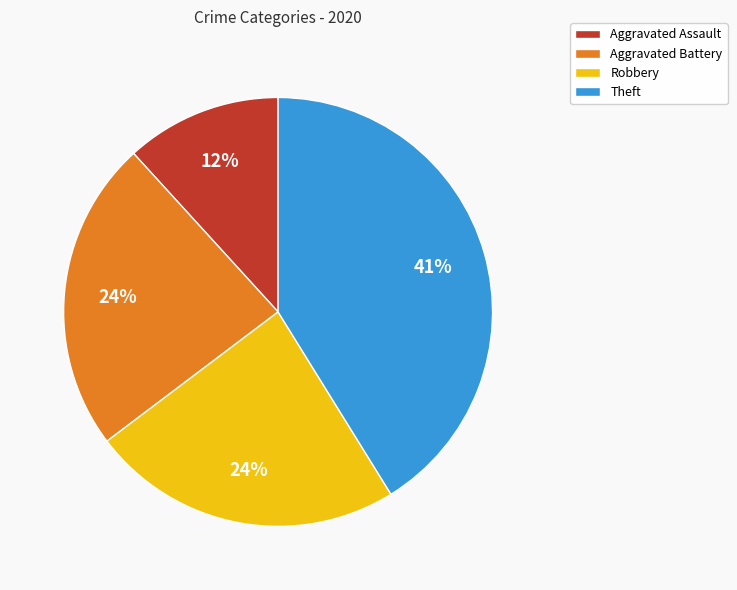

Does any single category account for the majority?

No